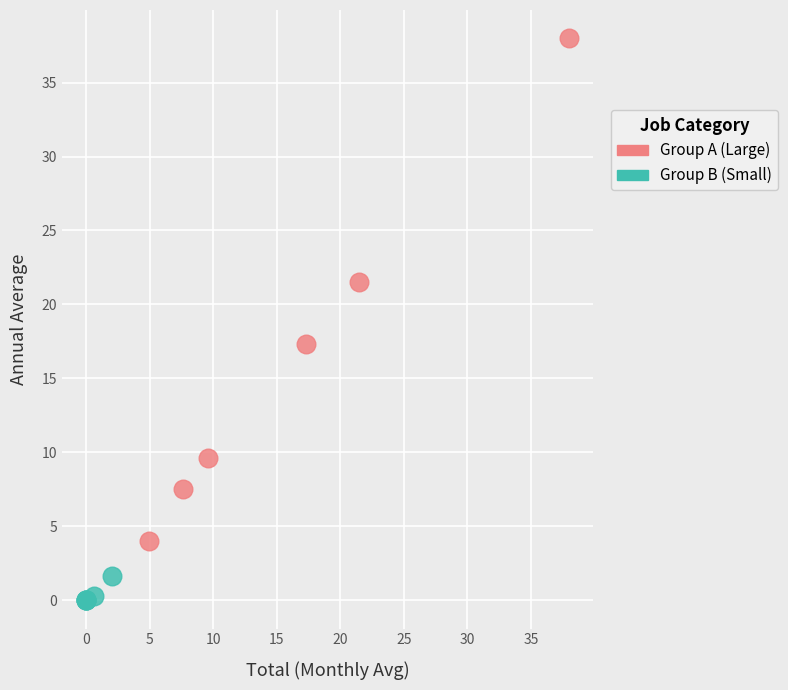

Which series has the widest spread of Y values?

Group A (Large)